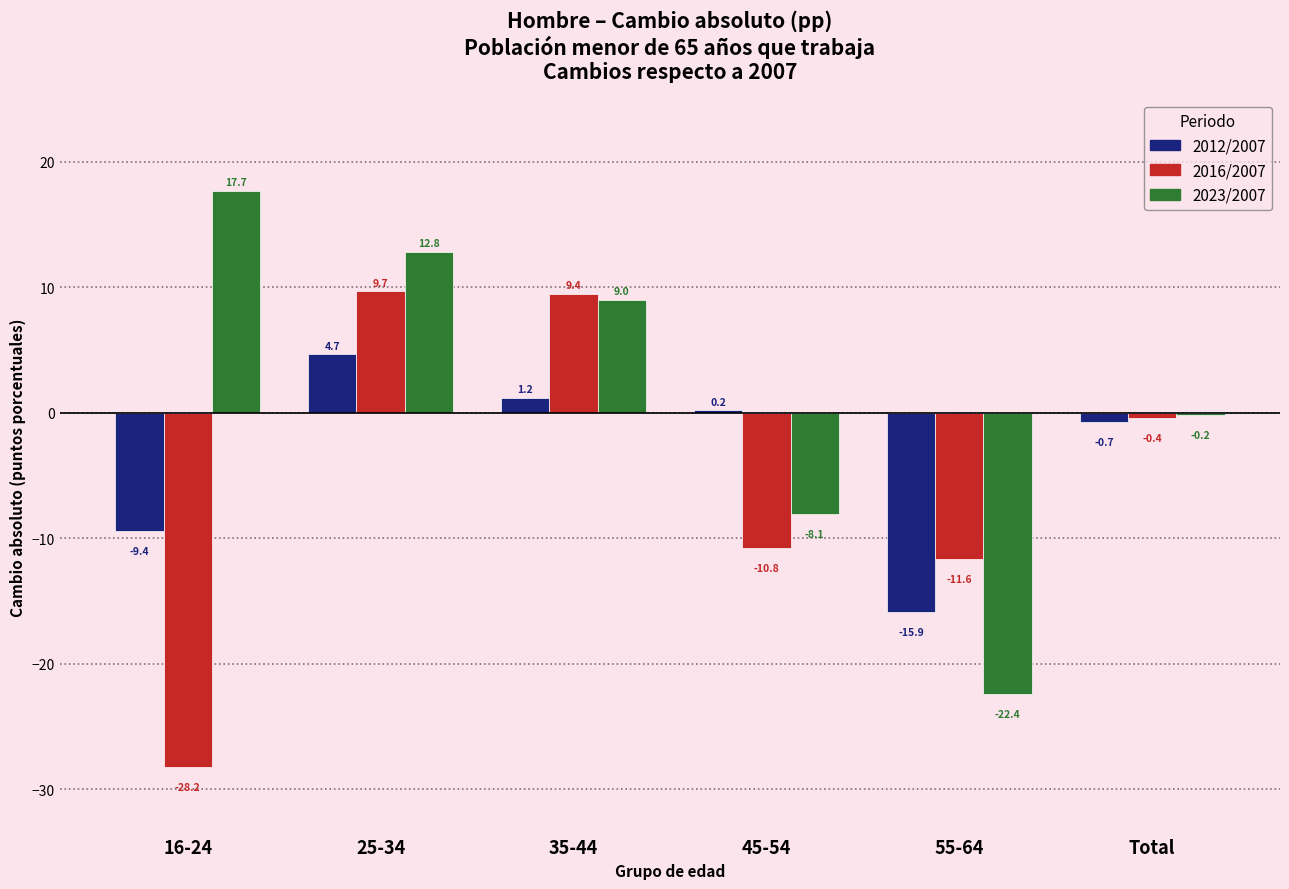

Reading right to left, what are all the values shown in this chart?

2012/2007: Total=-0.7	55-64=-15.9	45-54=0.2	35-44=1.2	25-34=4.7	16-24=-9.4
2016/2007: Total=-0.4	55-64=-11.6	45-54=-10.8	35-44=9.4	25-34=9.7	16-24=-28.2
2023/2007: Total=-0.2	55-64=-22.4	45-54=-8.1	35-44=9.0	25-34=12.8	16-24=17.7